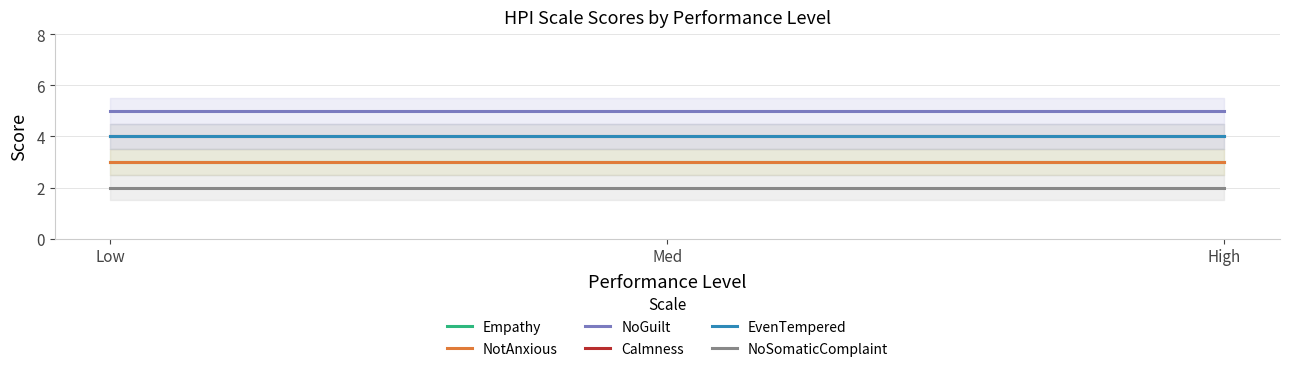

What are all the series names shown in the legend?

Empathy, NotAnxious, NoGuilt, Calmness, EvenTempered, NoSomaticComplaint